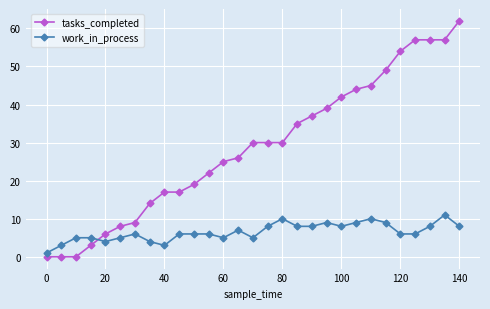

What is the difference between the maximum and minimum values in the work_in_process series?

10